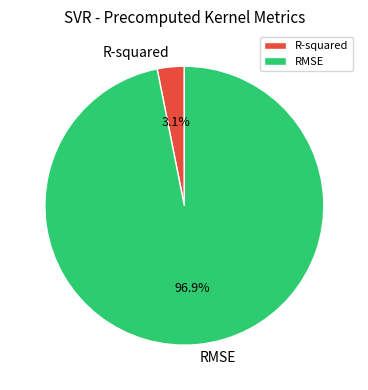

Is the sum of RMSE and R-squared greater than half?

Yes